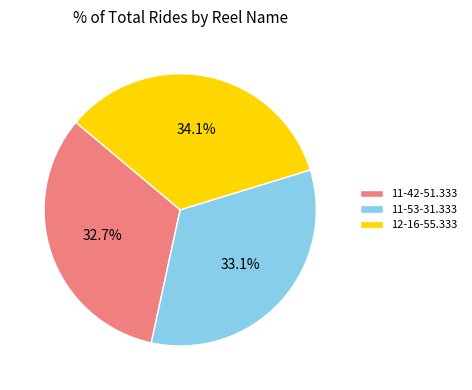

To the nearest percent, what is the difference between the largest and smallest slice percentages?

1%